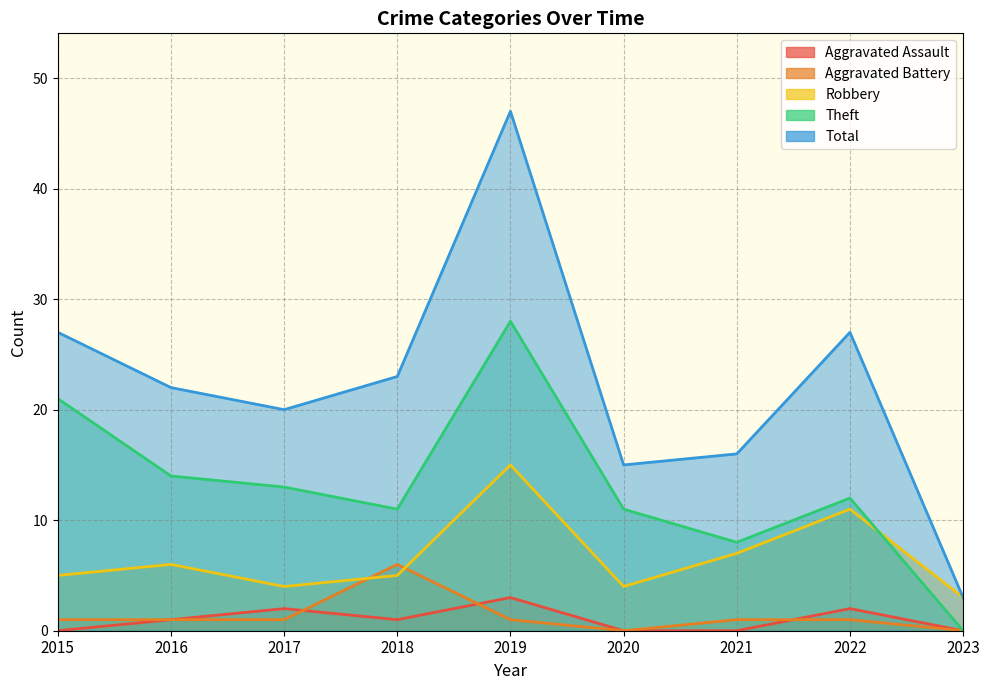

Does the chart have visible grid lines?

Yes